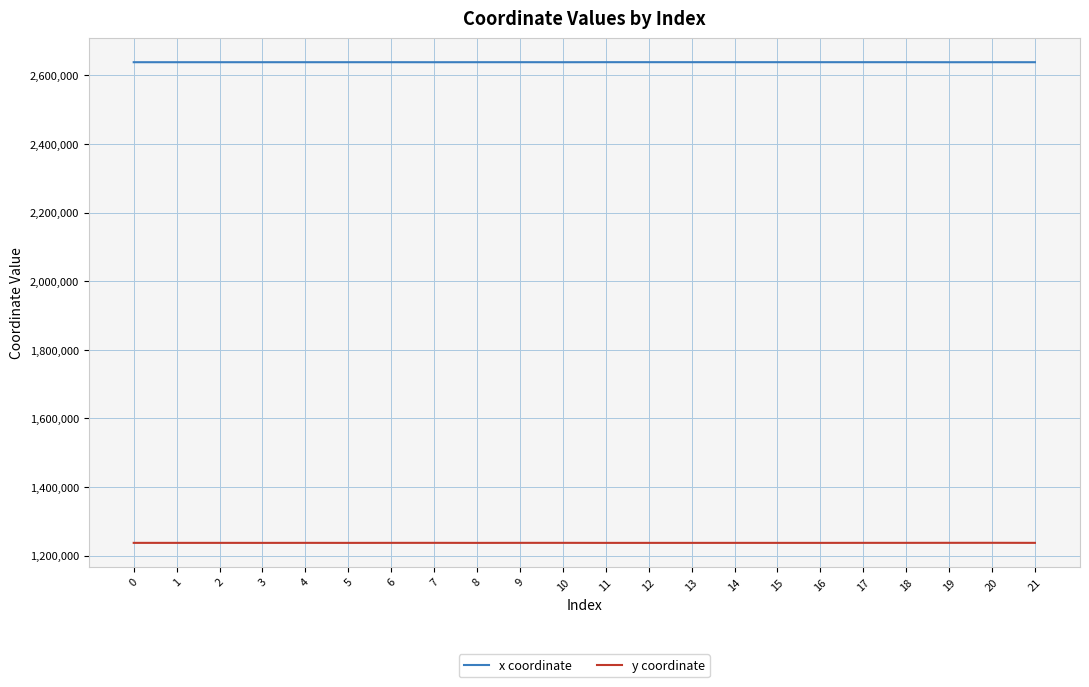

What is the highest value of the y coordinate series?

1237405.4